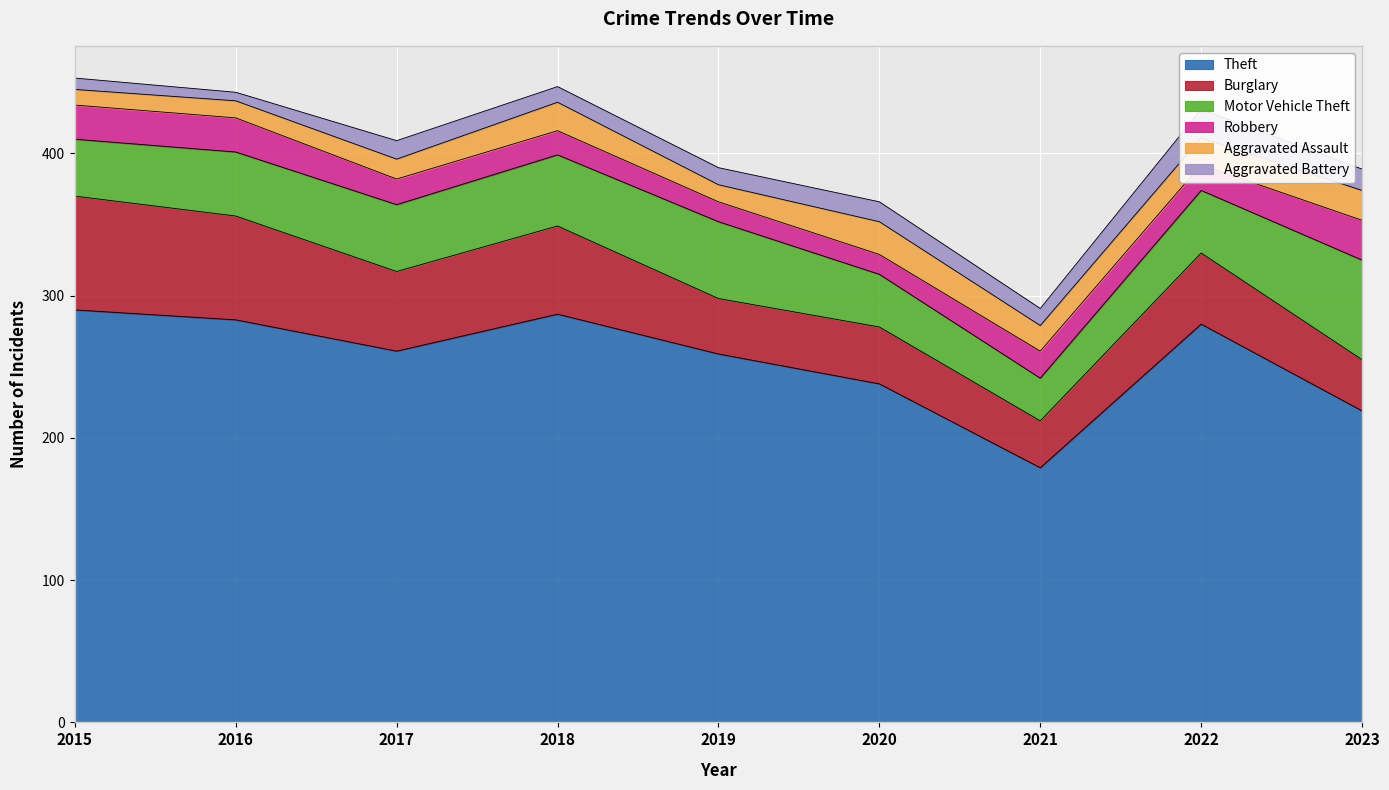

What is the approximate value of Aggravated Assault at 2023?

21